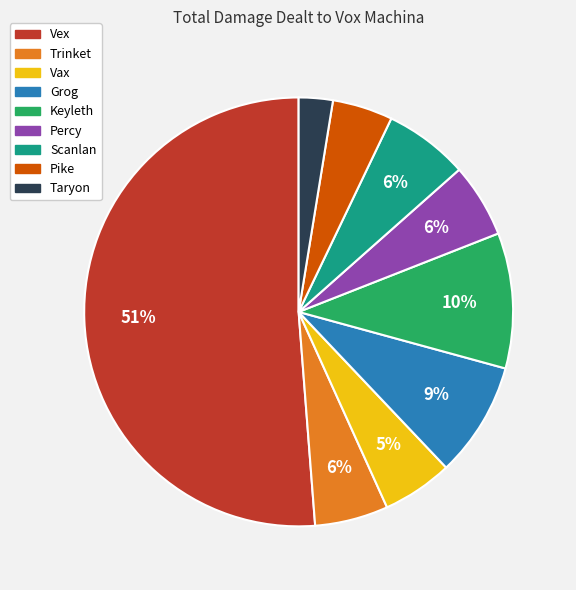

How many segments does this pie chart have?

9